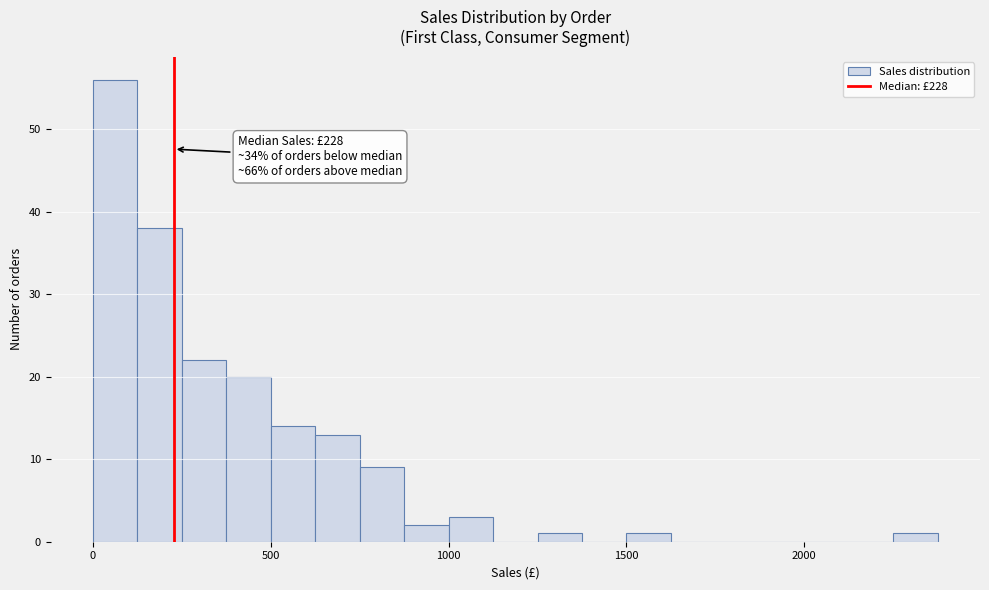

Read against the x-axis, roughly where is the centre of the tallest bar?

50